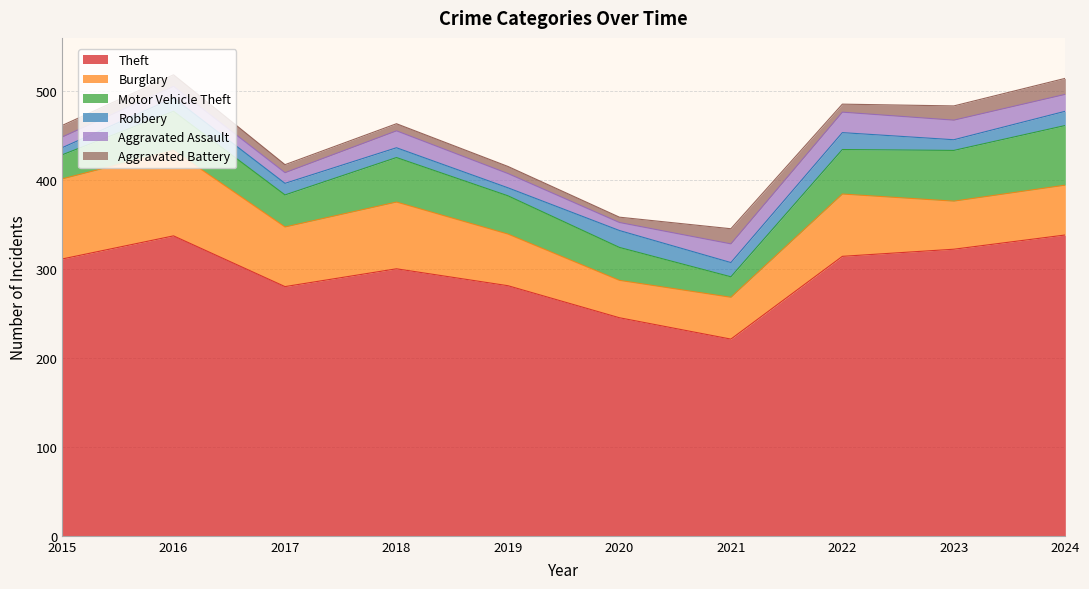

Where is Aggravated Assault nearest to the value 16?

2019